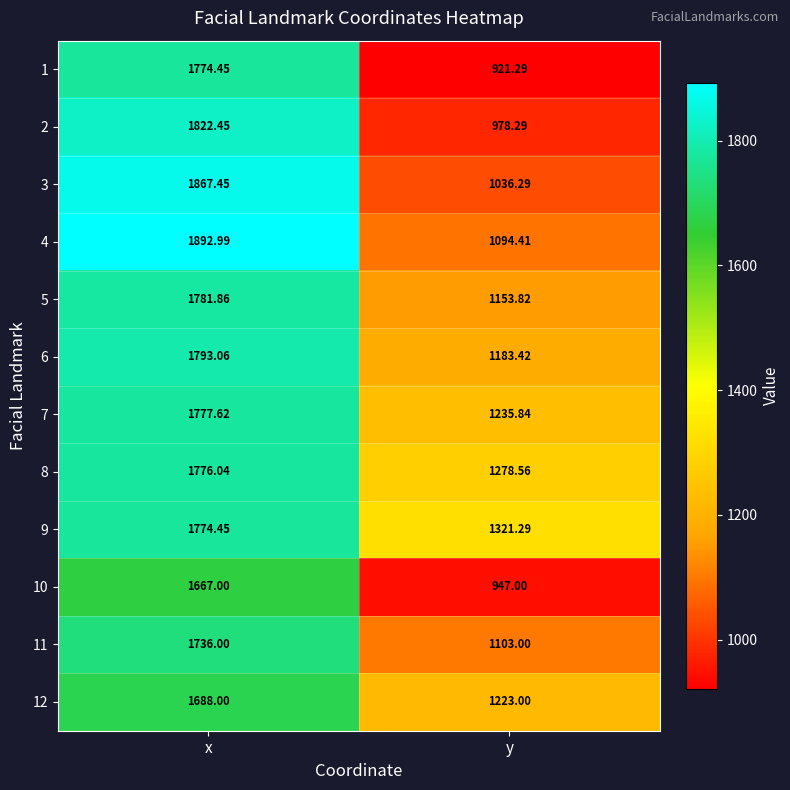

Rank the categories by 11 value from highest to lowest.

x, y